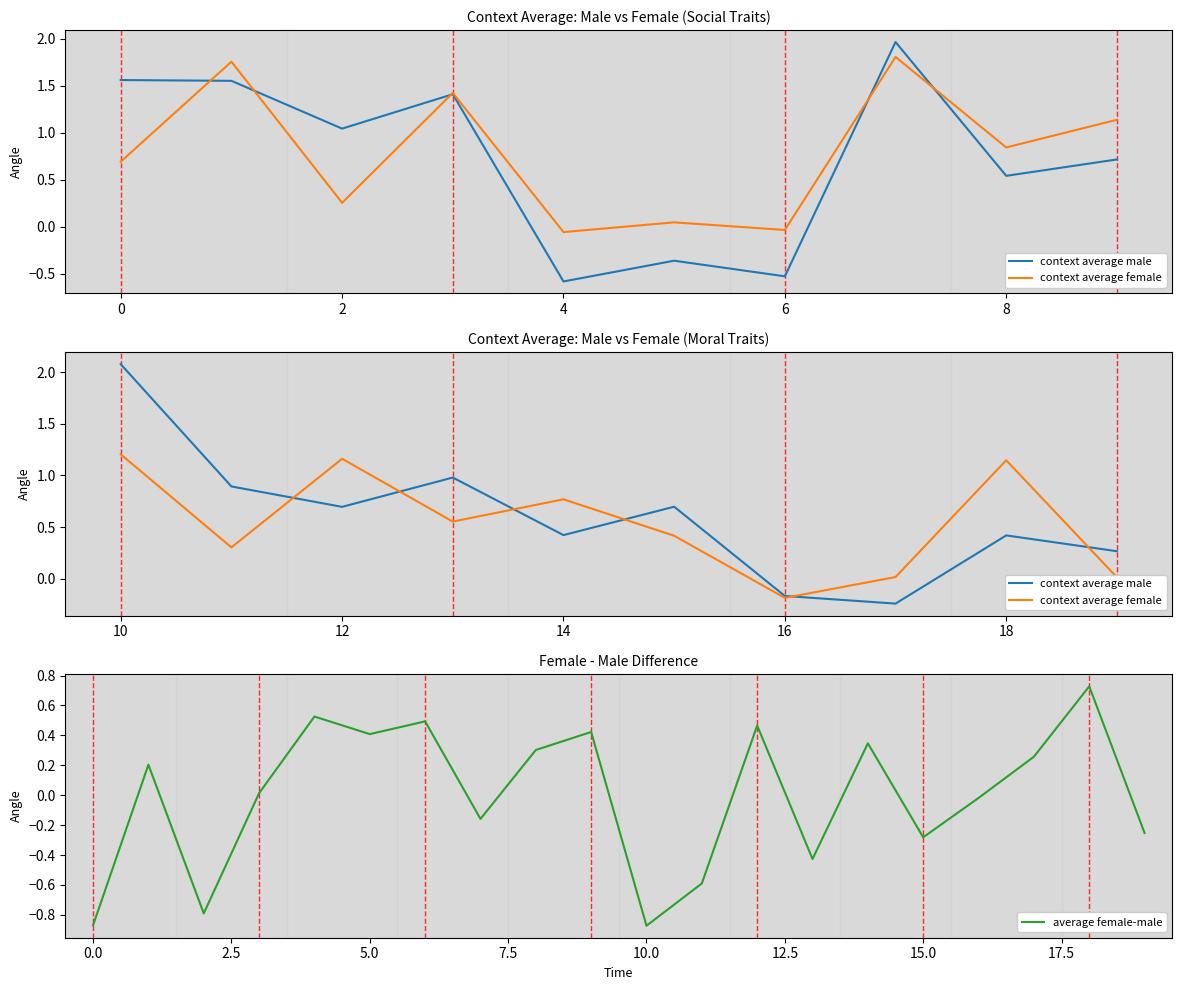

Is this an area chart (filled region under the line)?

No